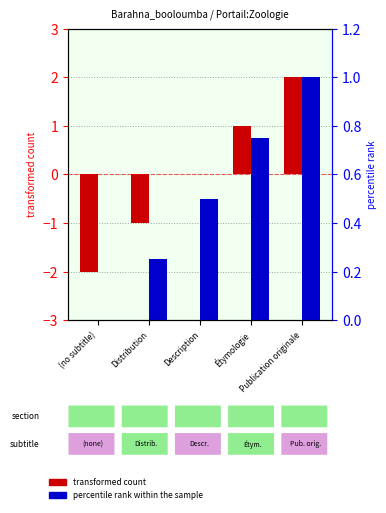

Reading left to right, list all the values displayed in this chart.

transformed count: (no subtitle)=-2.0	Distribution=-1.0	Description=0.0	Étymologie=1.0	Publication originale=2.0
percentile rank within the sample: (no subtitle)=0.0	Distribution=0.2	Description=0.5	Étymologie=0.8	Publication originale=1.0